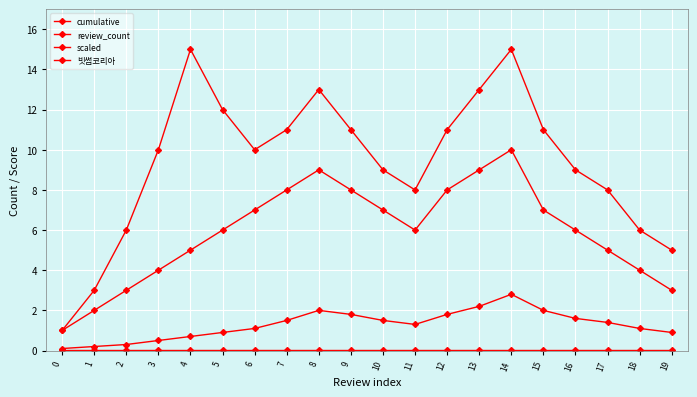

How many lines are shown in the chart?

4